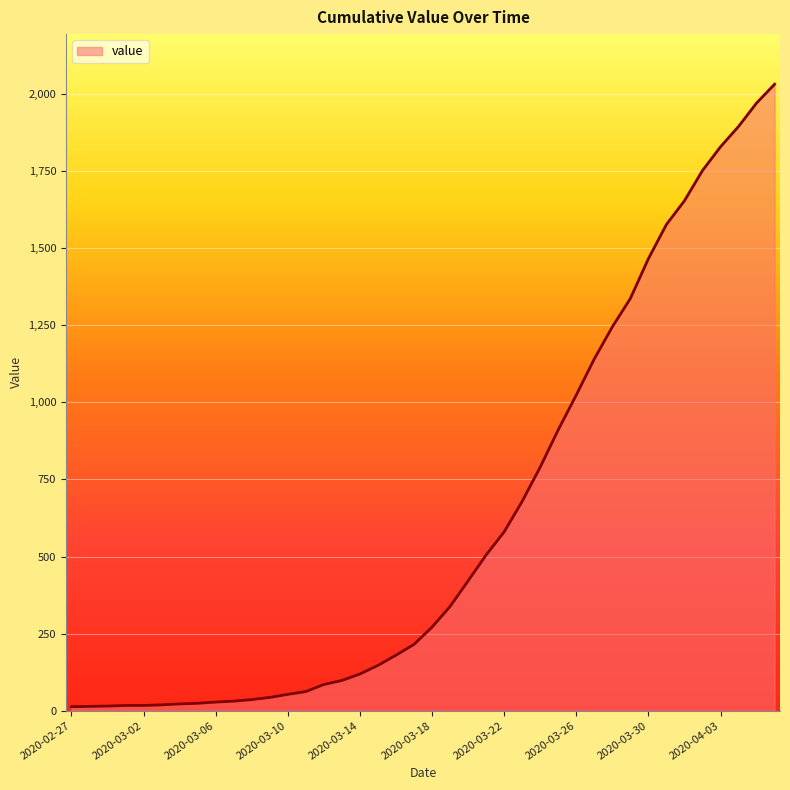

What is the maximum value shown in the chart?

2032